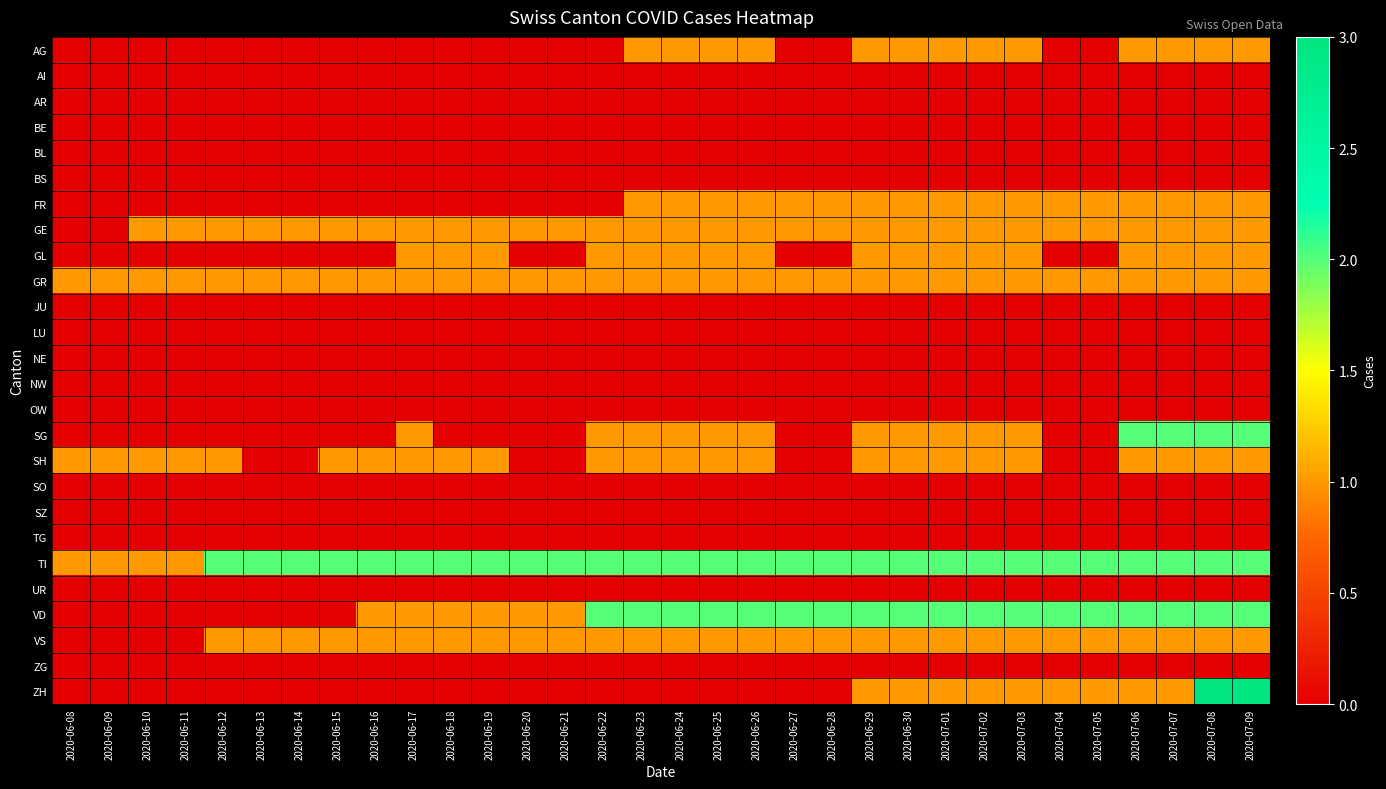

Rank the series at 2020-06-09 from lowest to highest value.

AG, AI, AR, BE, BL, BS, FR, GE, GL, JU, LU, NE, NW, OW, SG, SO, SZ, TG, UR, VD, VS, ZG, ZH, GR, SH, TI